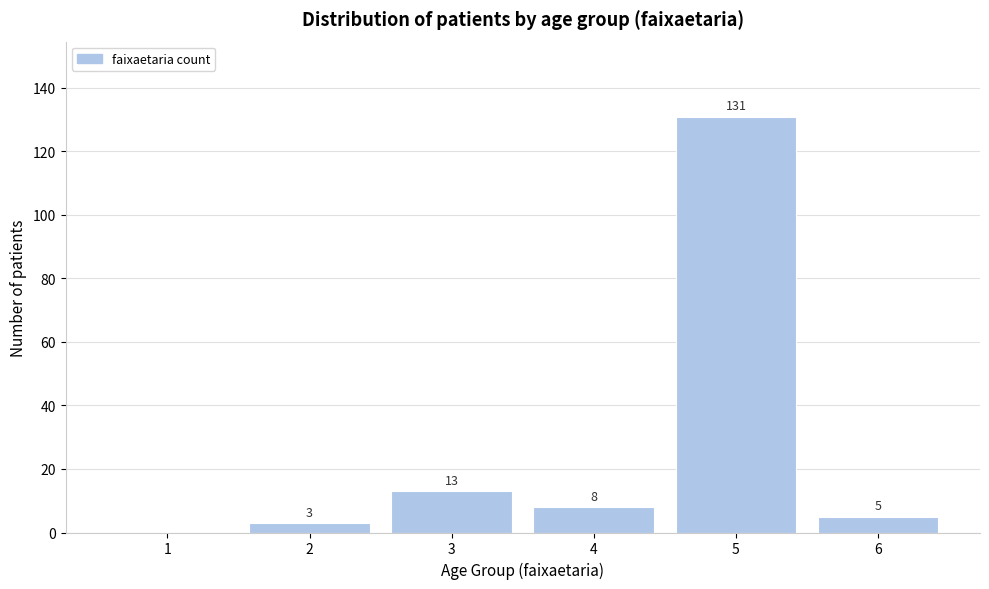

Reading left to right, extract all data points from this chart.

1=0	2=3	3=13	4=8	5=131	6=5